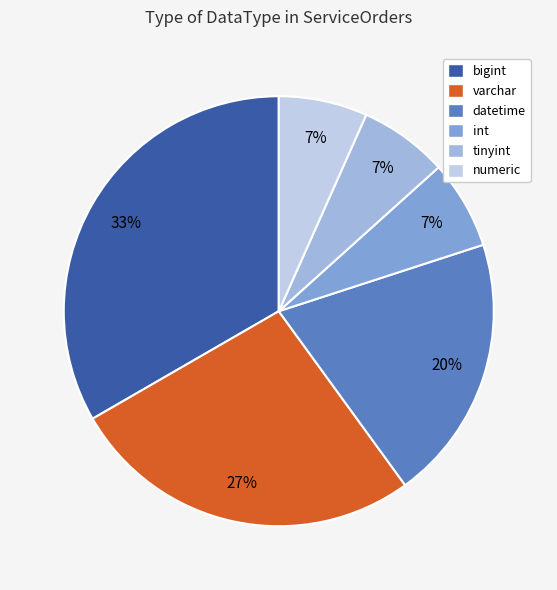

Which slice is the largest?

bigint